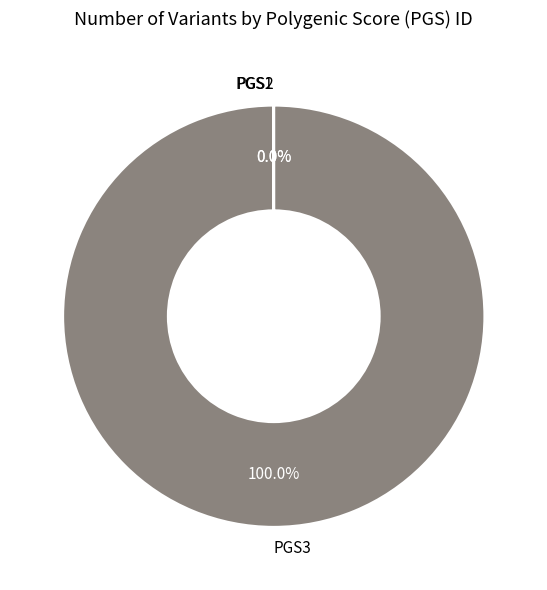

What is the majority slice?

PGS3